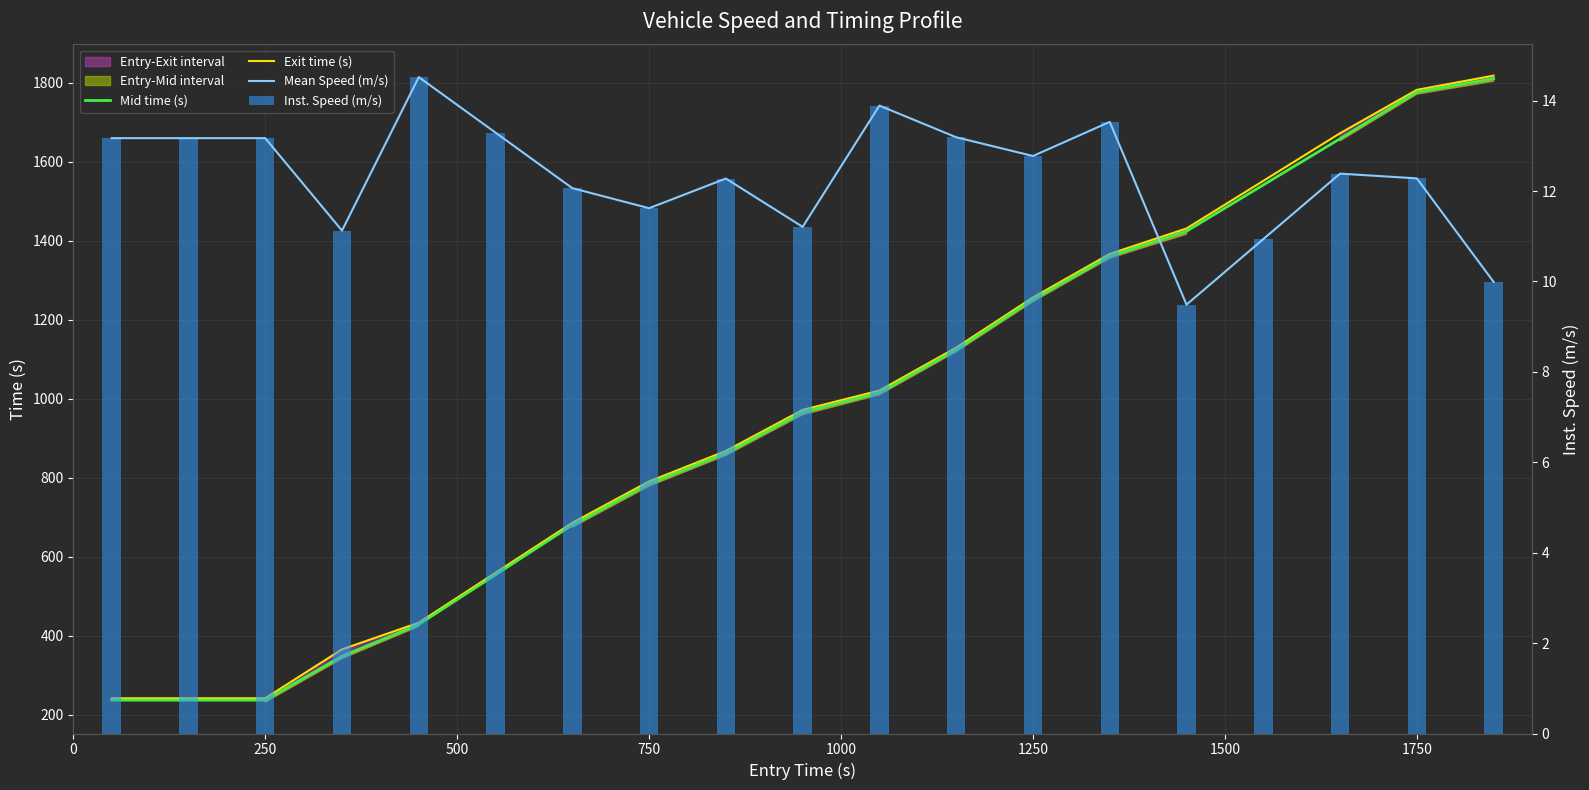

What is the spread (max minus min) of values at 250?

228.4